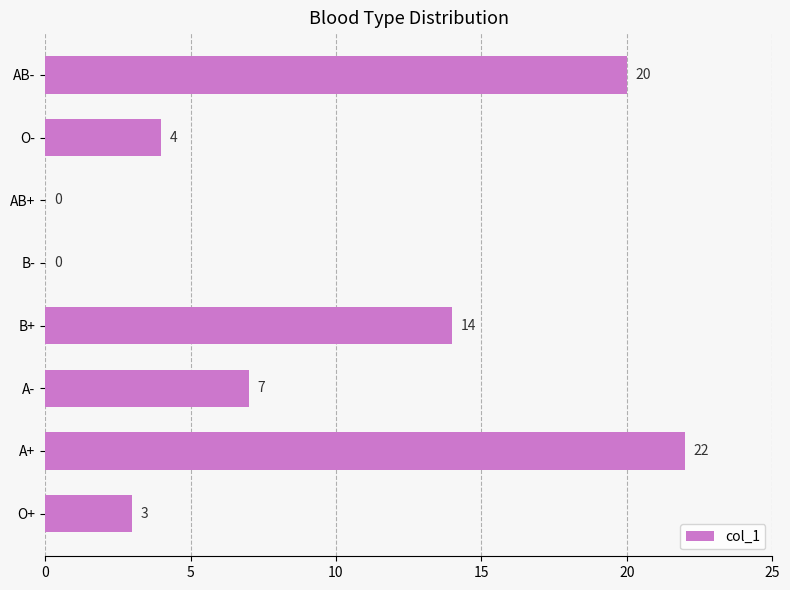

True or false: the data shows 1 at O-.

False